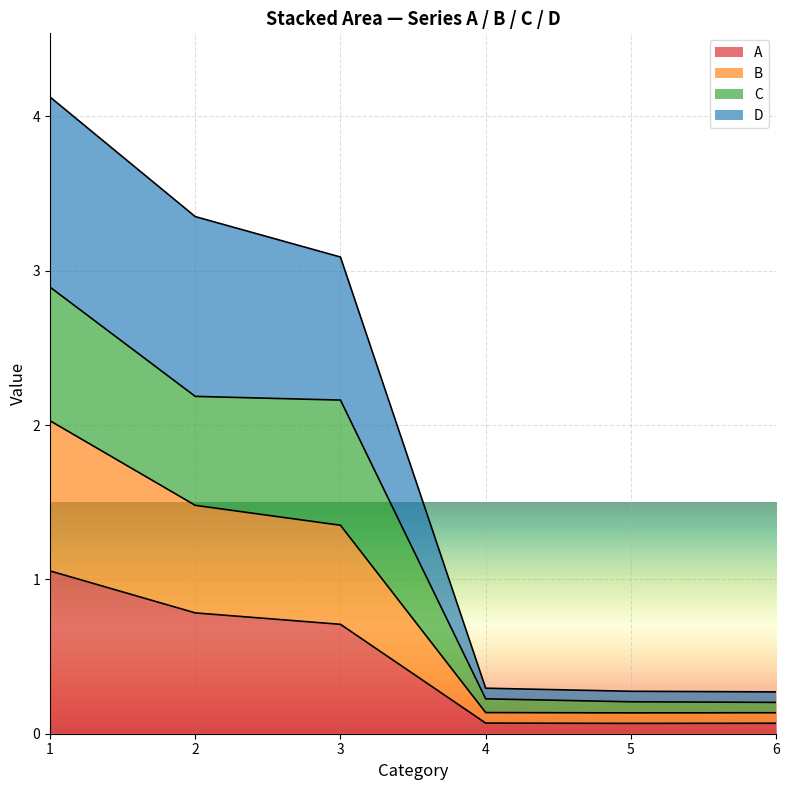

True or false: D and A cross at least once.

False